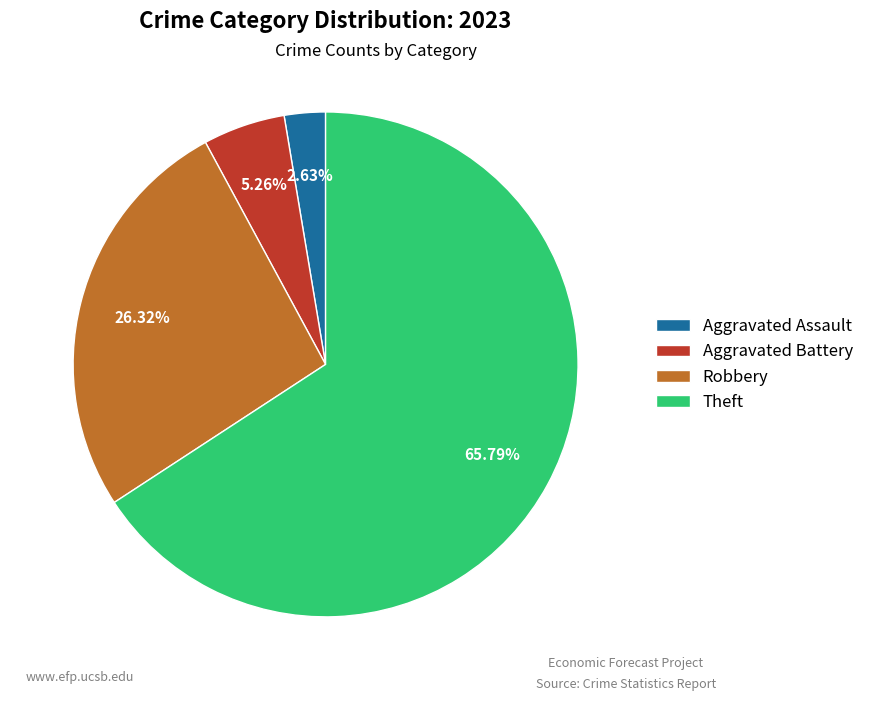

Does Aggravated Battery account for over 50% of the chart?

No